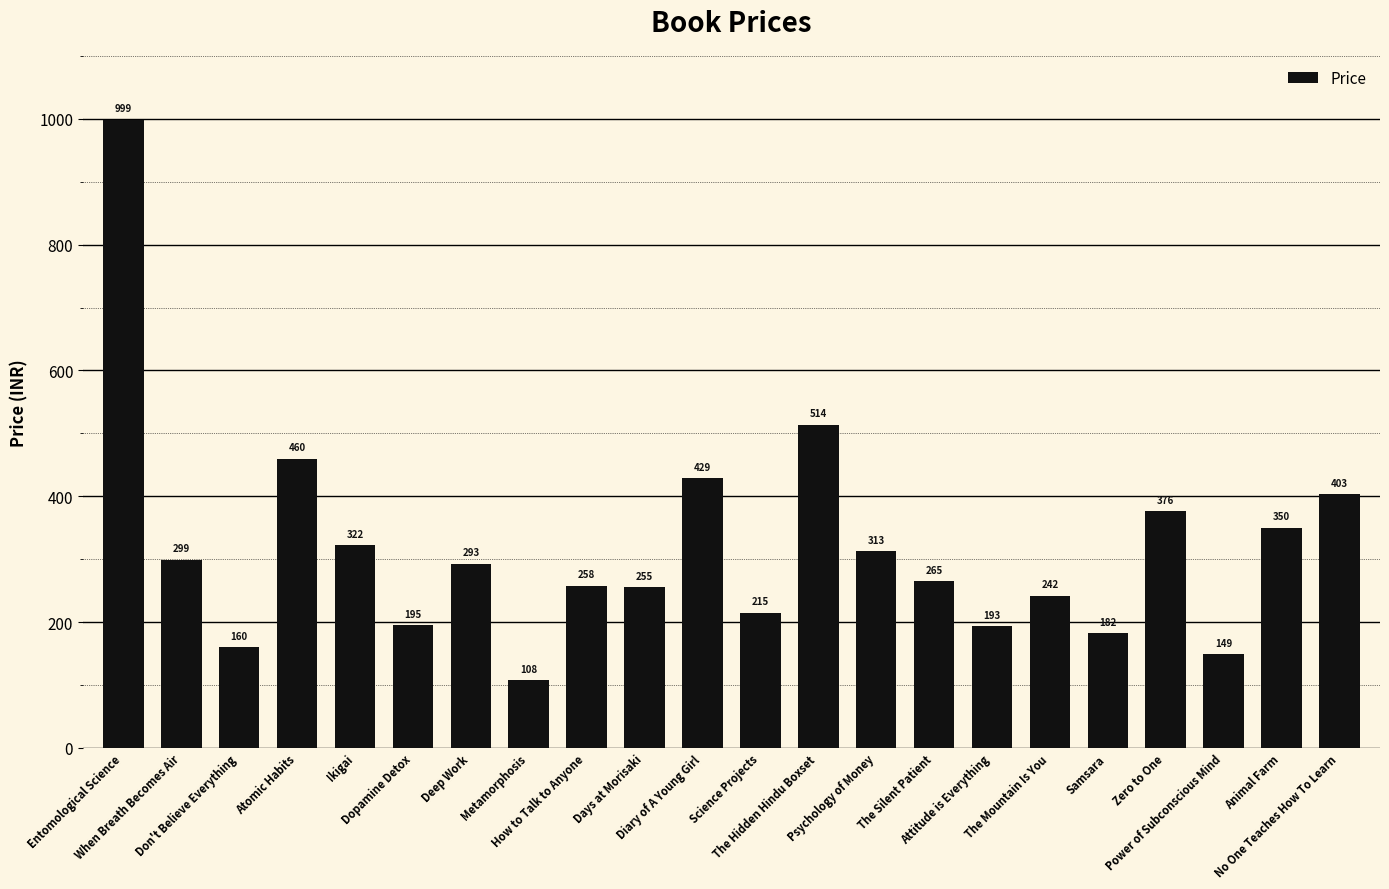

What is the difference between the maximum and second lowest values?

850